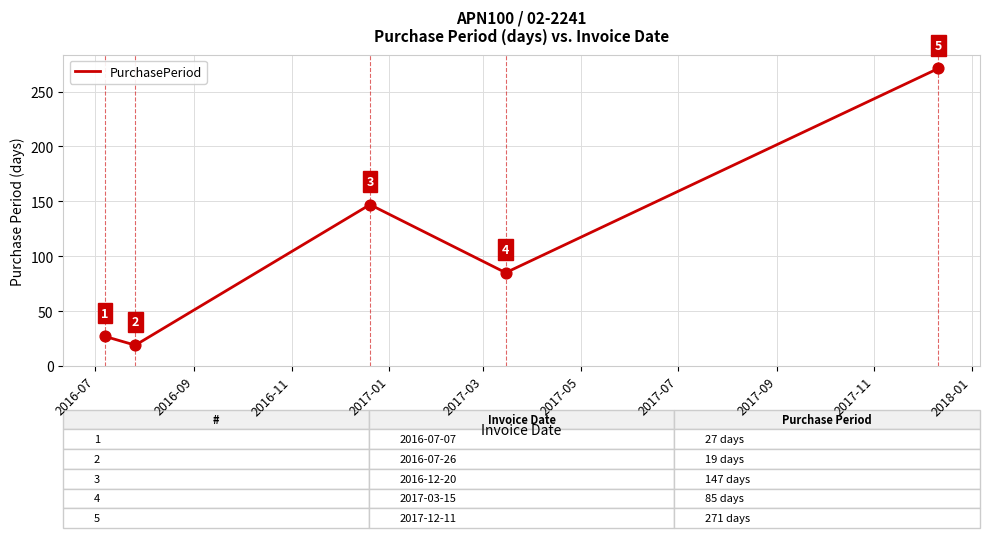

What is the sum of all values?

549